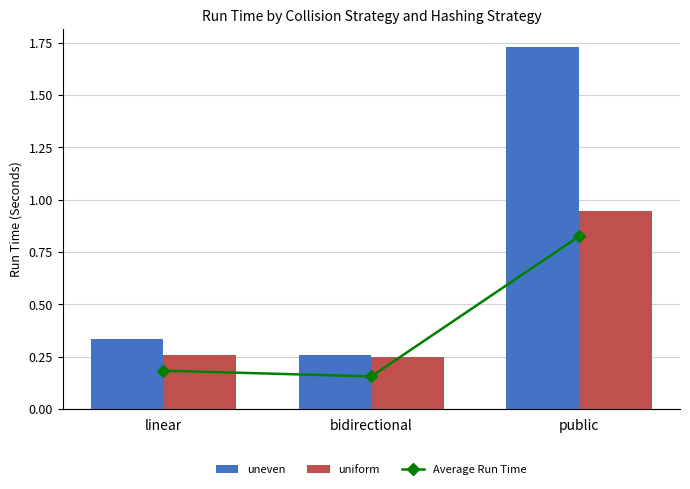

True or false: uneven has a value of 0.5 at linear.

False